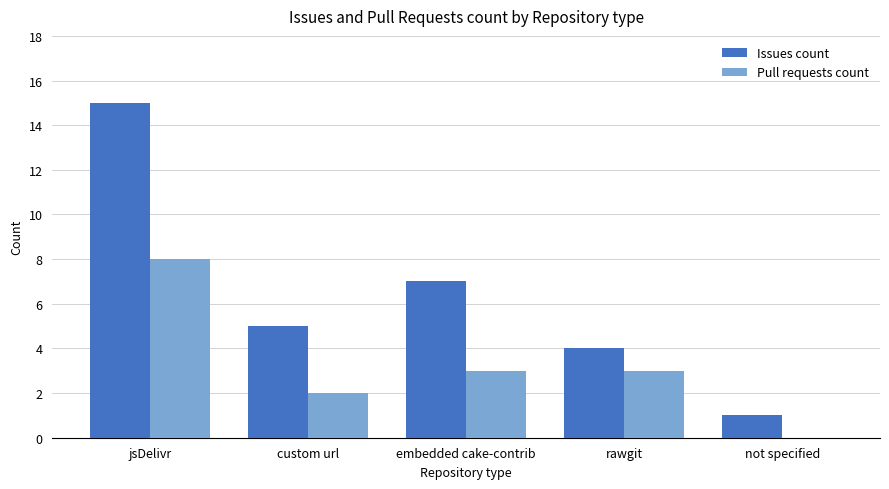

The Pull requests count series shows 13 at jsDelivr. True or false?

False